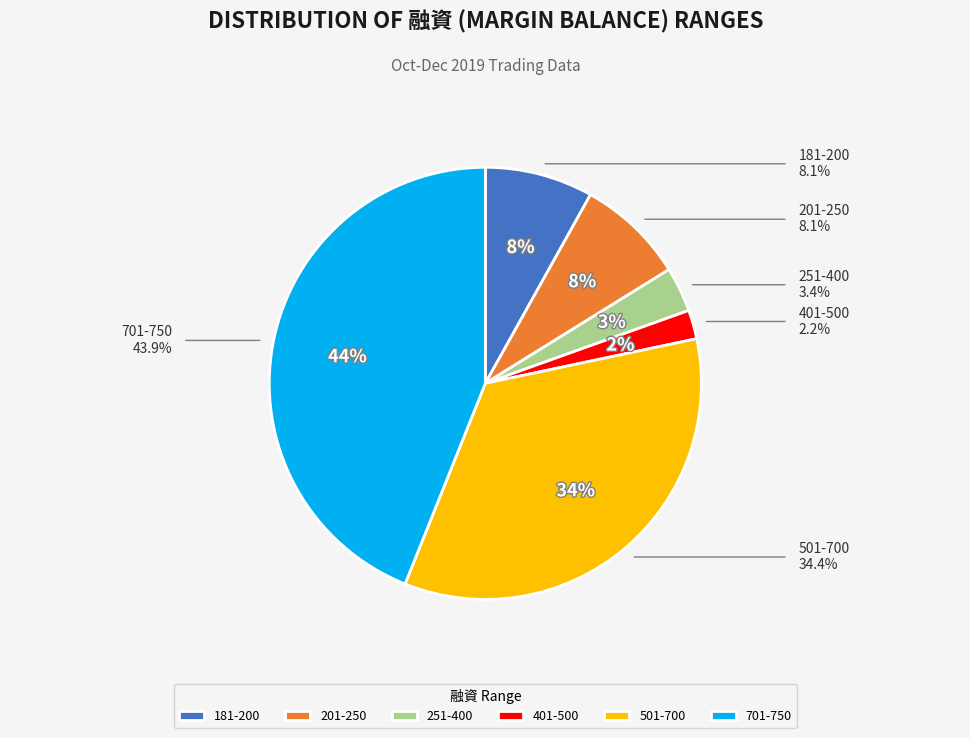

Between 401-500 and 181-200, which is larger?

181-200